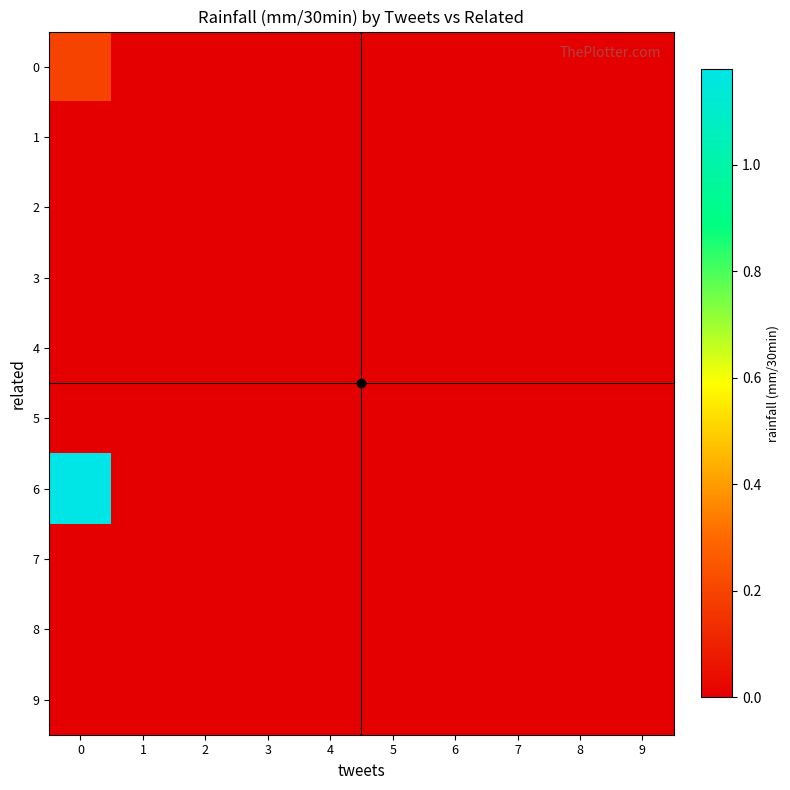

Which series has the largest total across all categories?

6